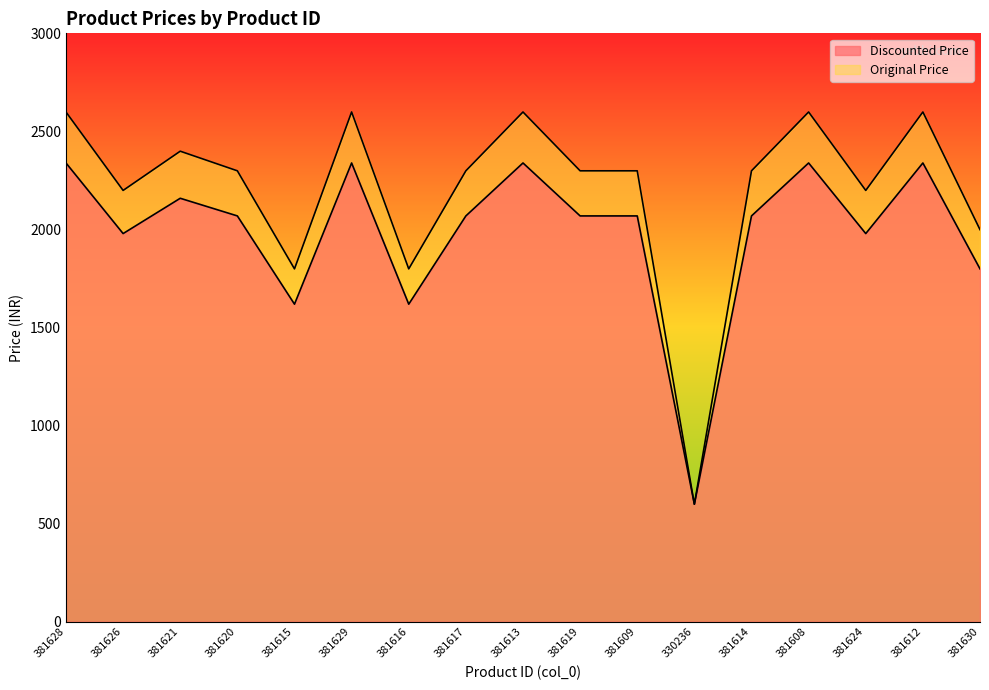

What is the label of the 1st point from the right?

381630